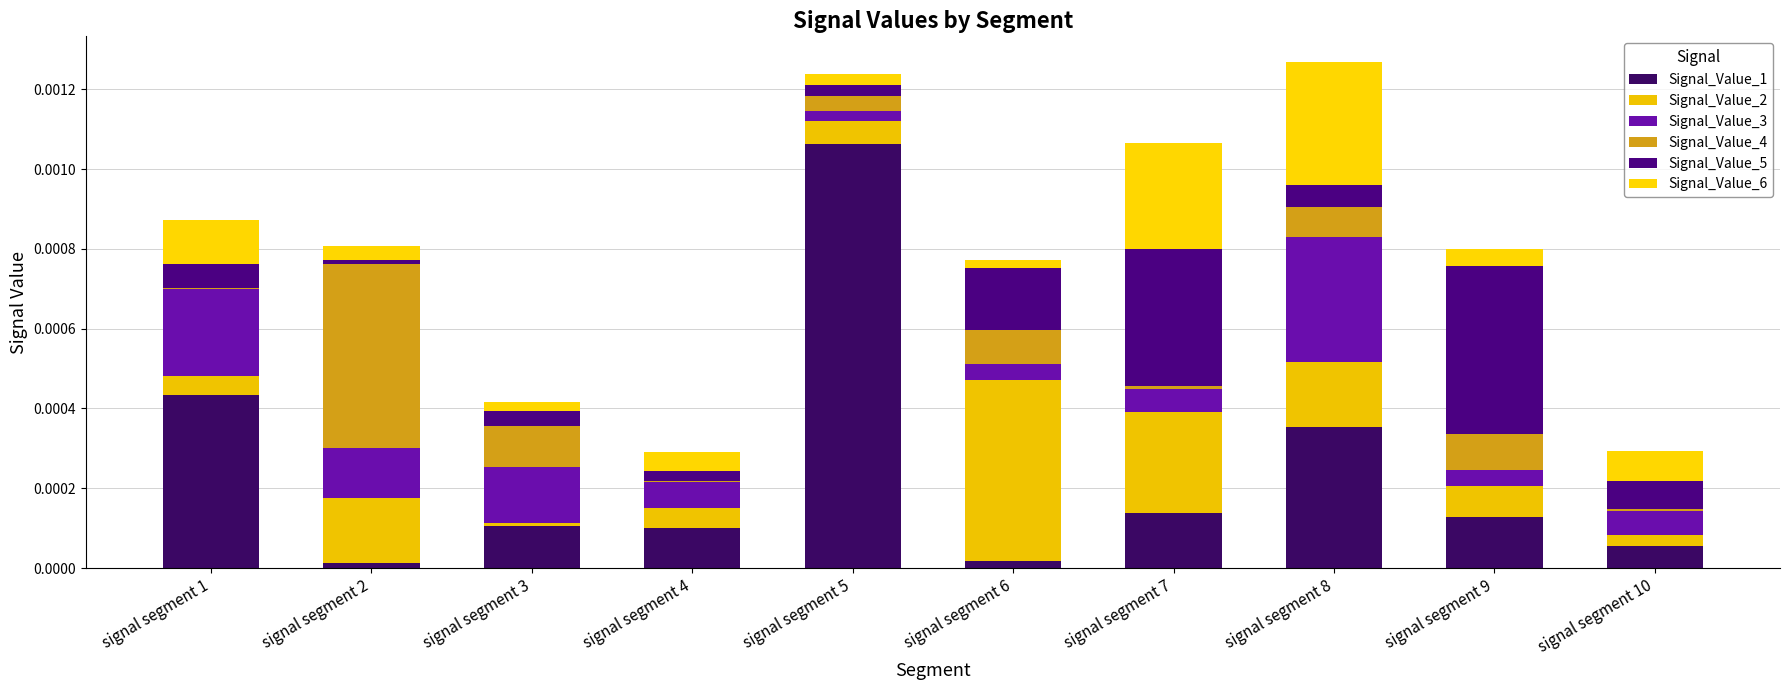

What are all the series names shown in the legend?

Signal_Value_1, Signal_Value_2, Signal_Value_3, Signal_Value_4, Signal_Value_5, Signal_Value_6